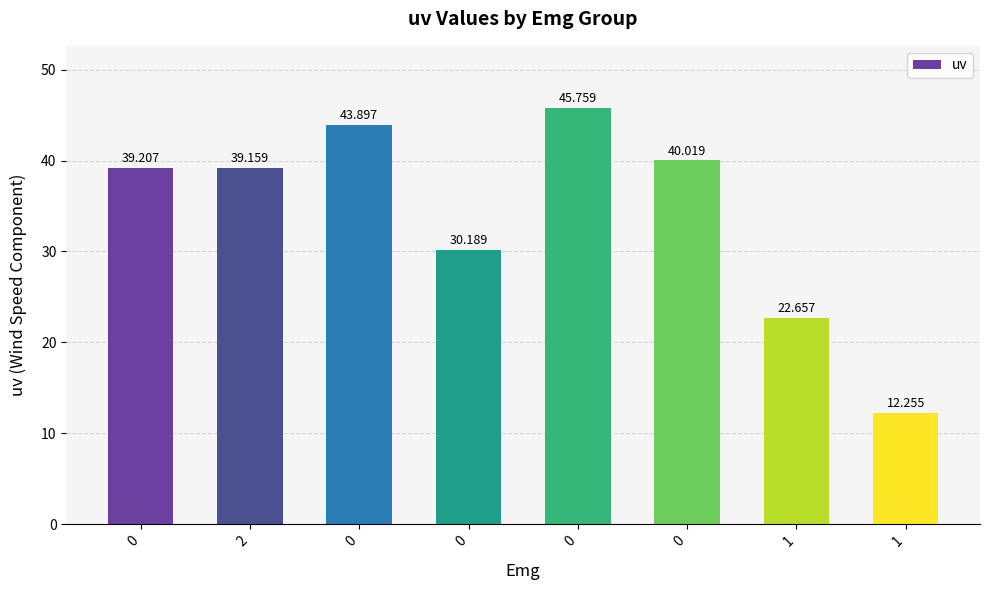

Read the value at 1.

22.7